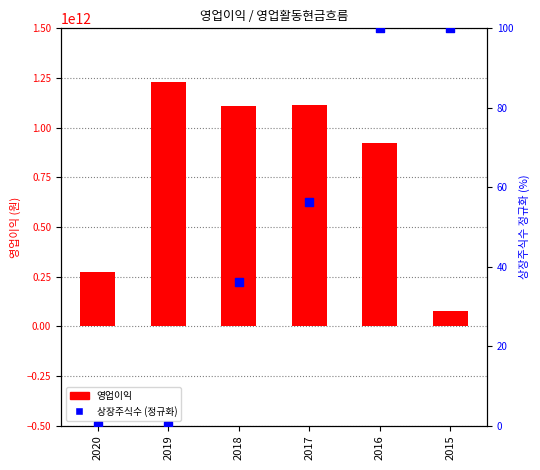

Is the value of 영업이익 at 2019 greater than the value of 상장주식수 (정규화) at 2018?

Yes